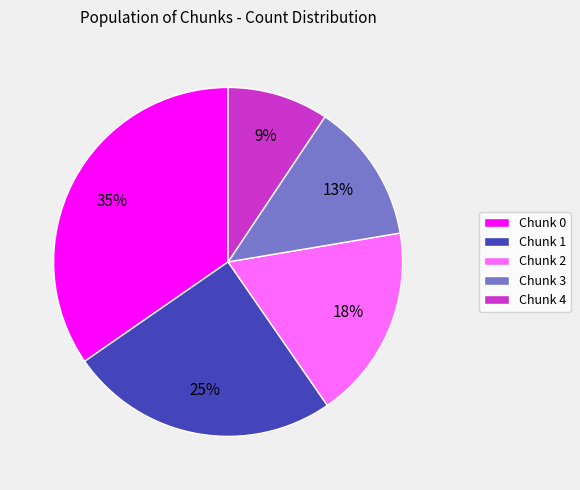

To the nearest percent, what portion does Chunk 2 represent?

18%